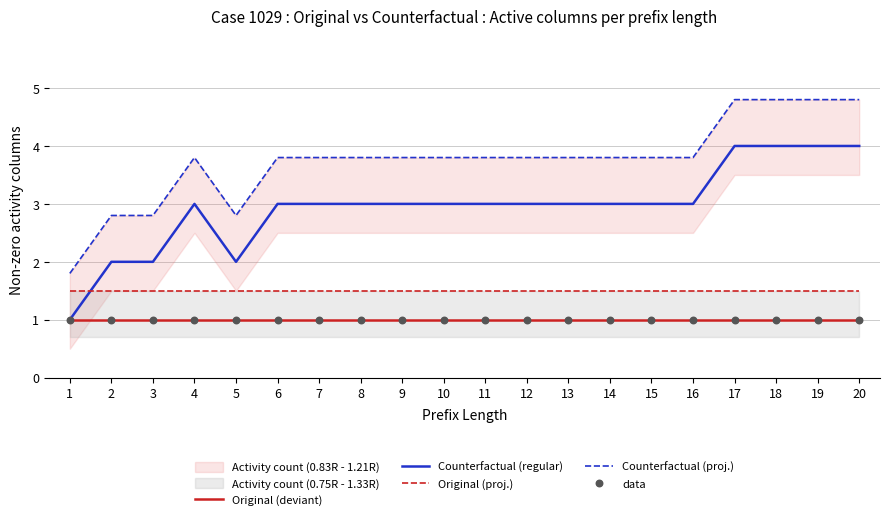

Which series reaches the maximum Y coordinate?

Counterfactual (proj.)